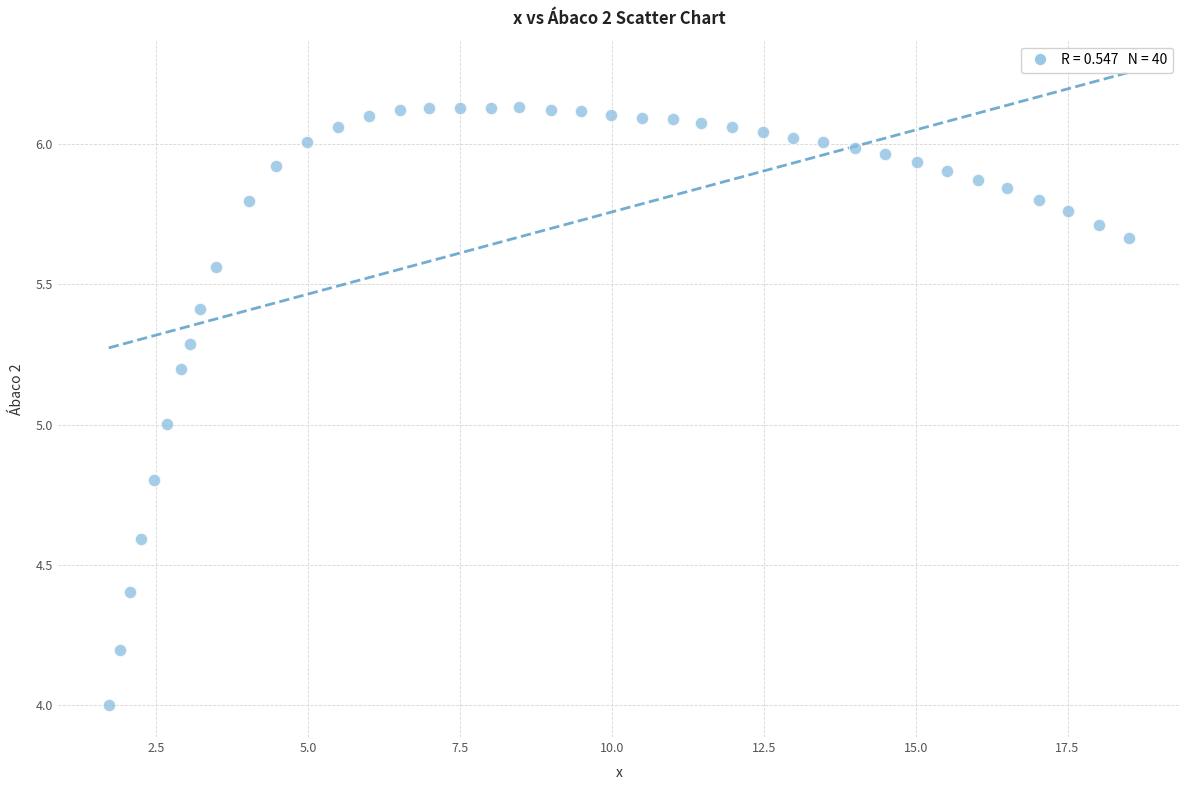

What is the range of Y values (max minus min)?

2.1